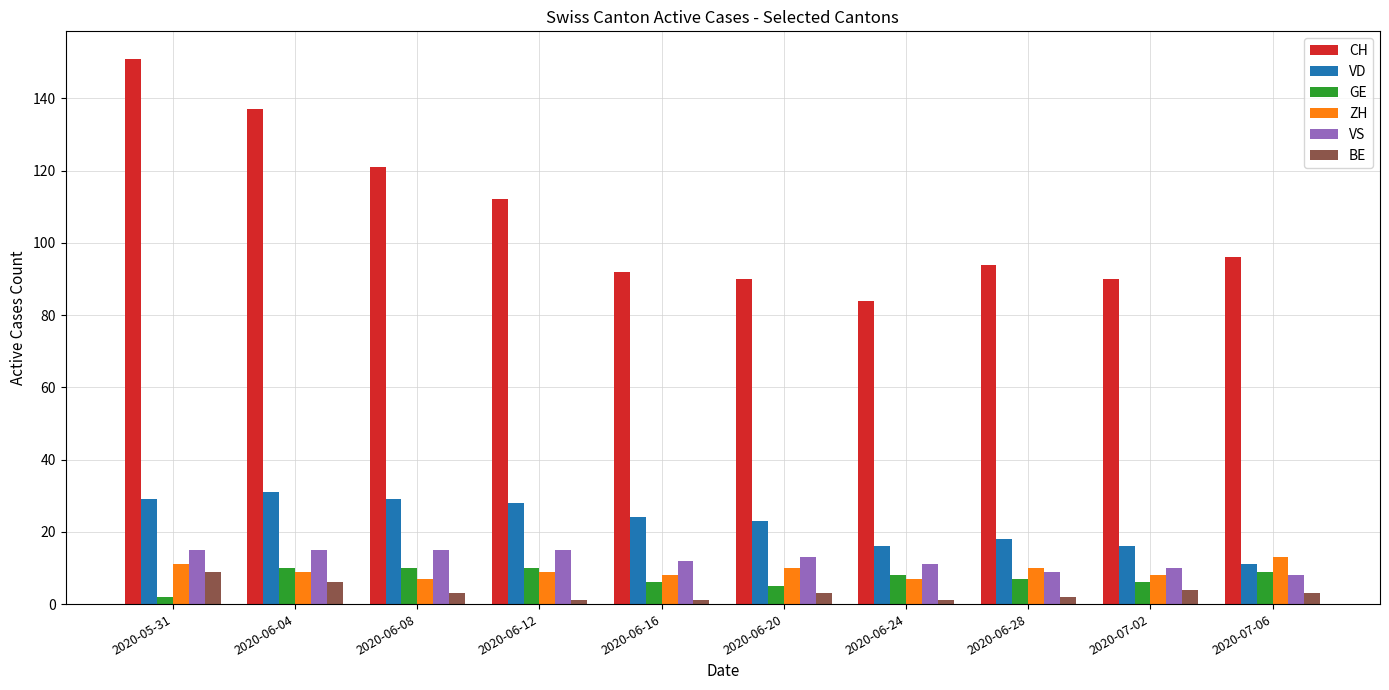

Rank the series at 2020-06-08 from lowest to highest value.

BE, ZH, GE, VS, VD, CH